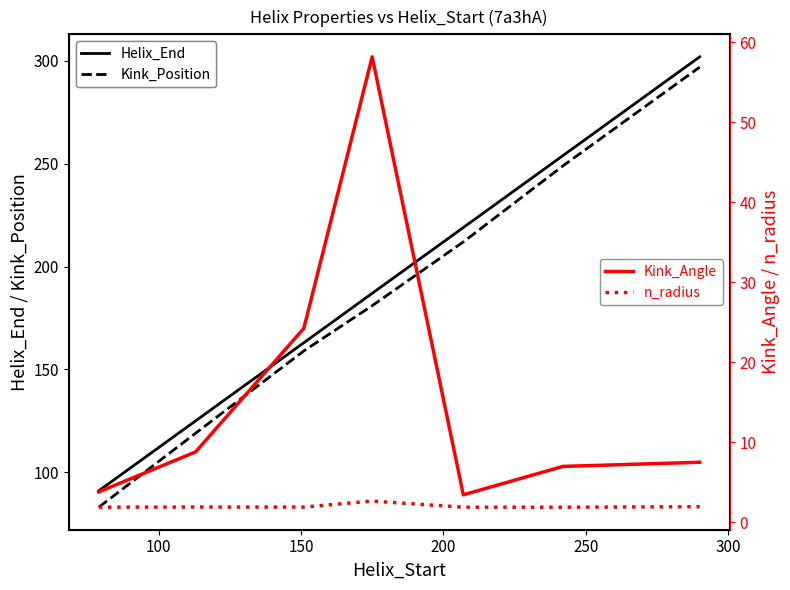

What is the highest value of the Kink_Position series?

297